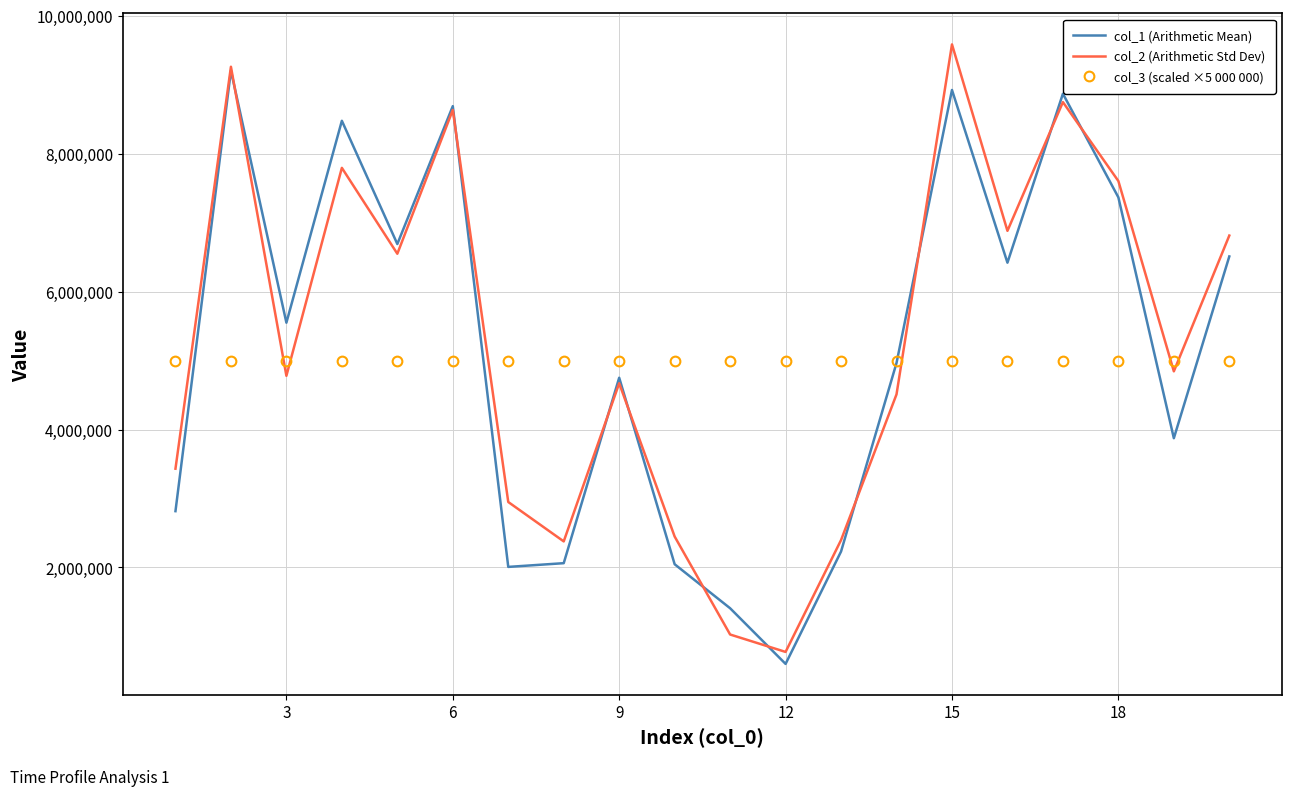

What is the difference between the maximum and second lowest values in the col_2 (Arithmetic Std Dev) series?

8555601